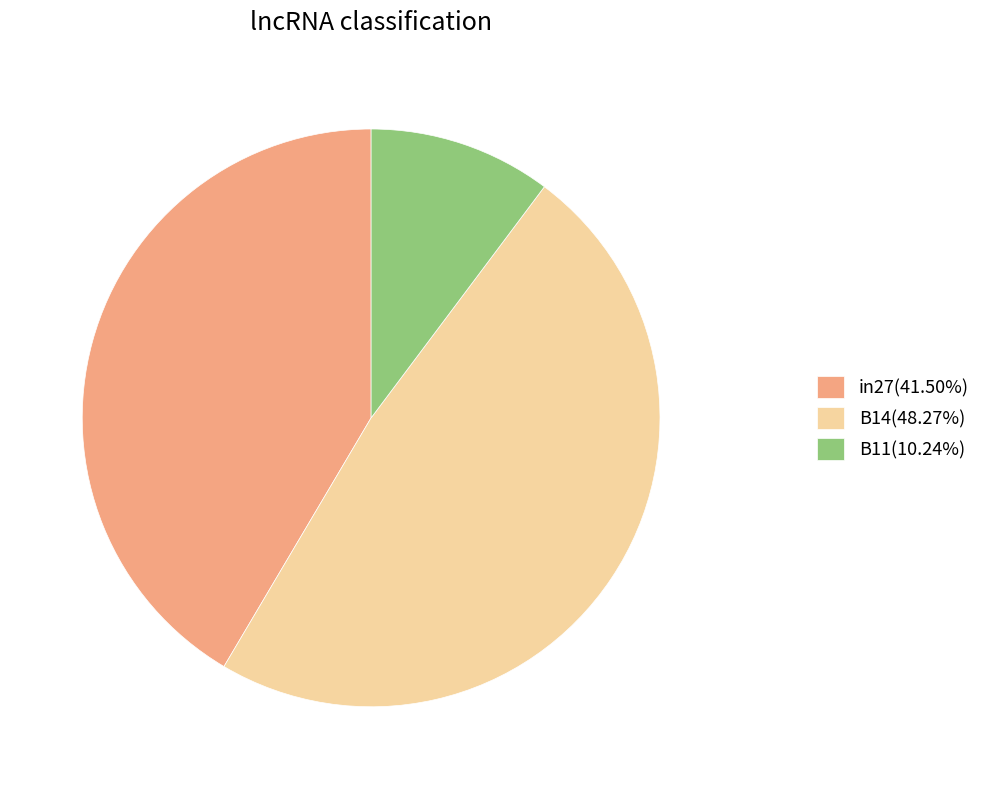

Rank the categories by value from lowest to highest.

B11, in27, B14